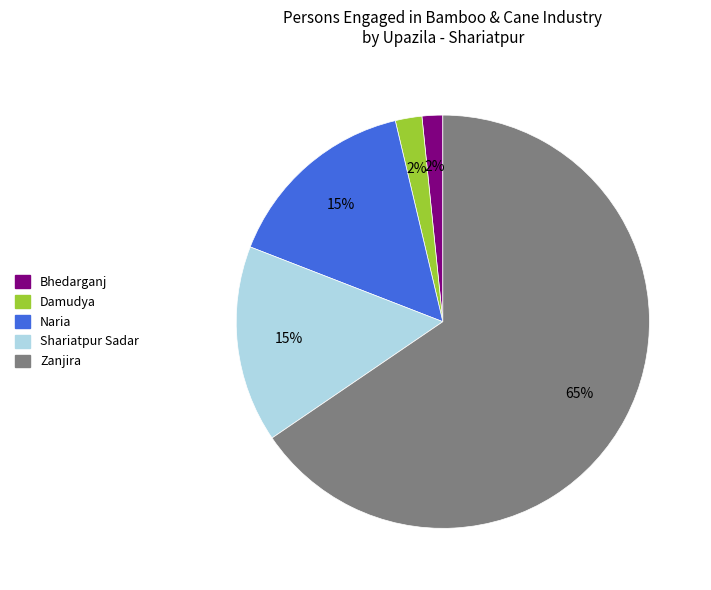

Which slice is the largest?

Zanjira